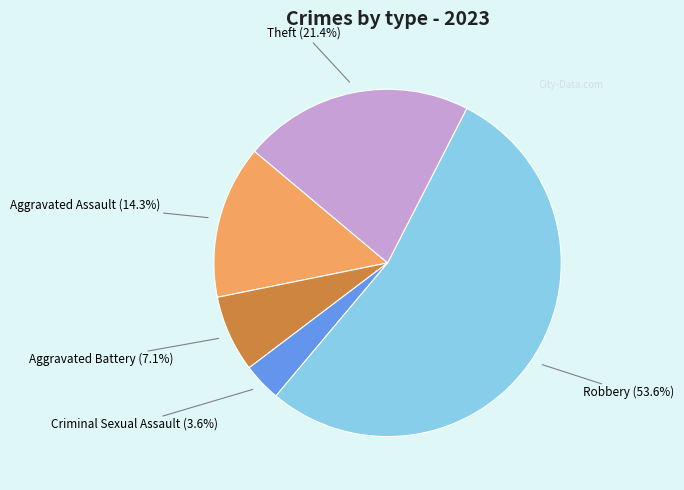

Is it true that Aggravated Battery is 1% of the pie?

False